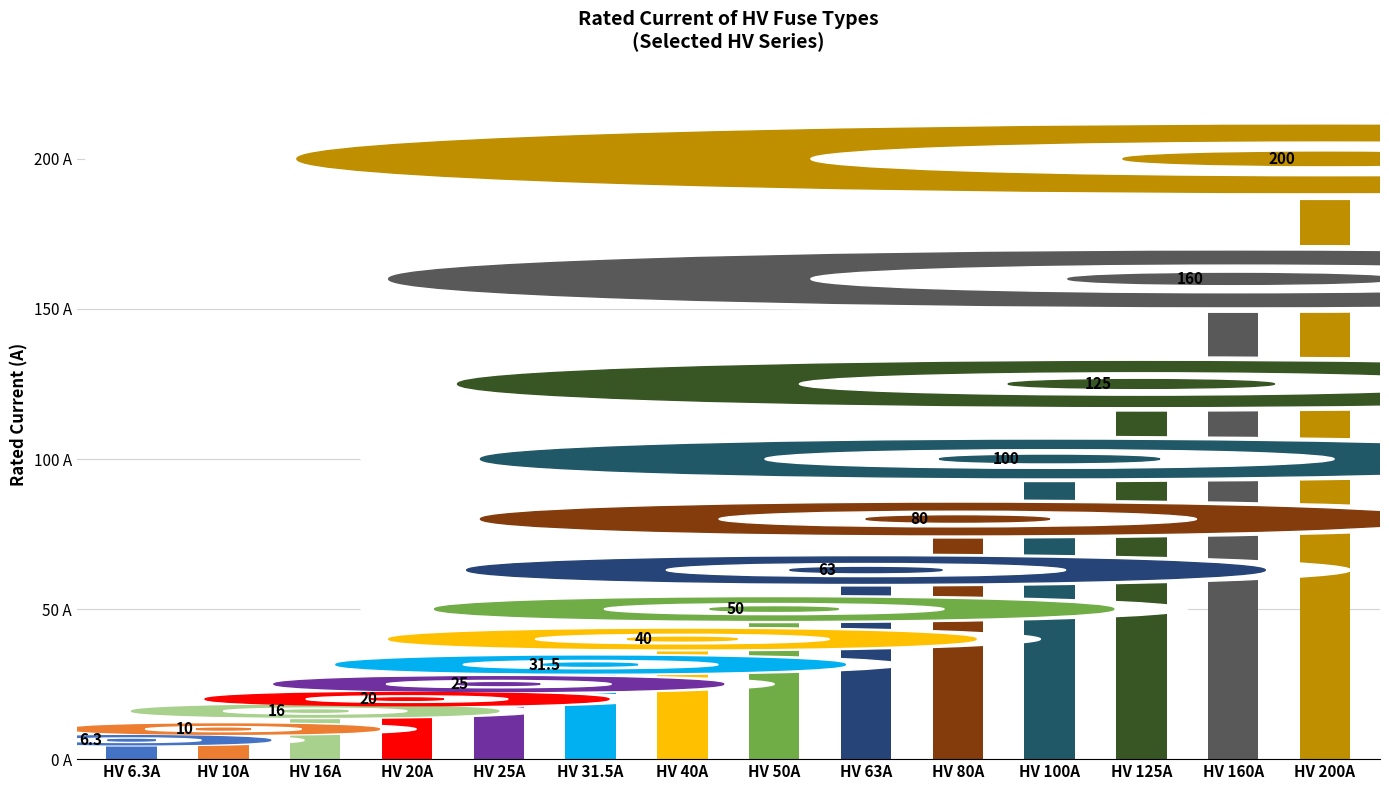

The value at HV 31.5A is 31.5. True or false?

True